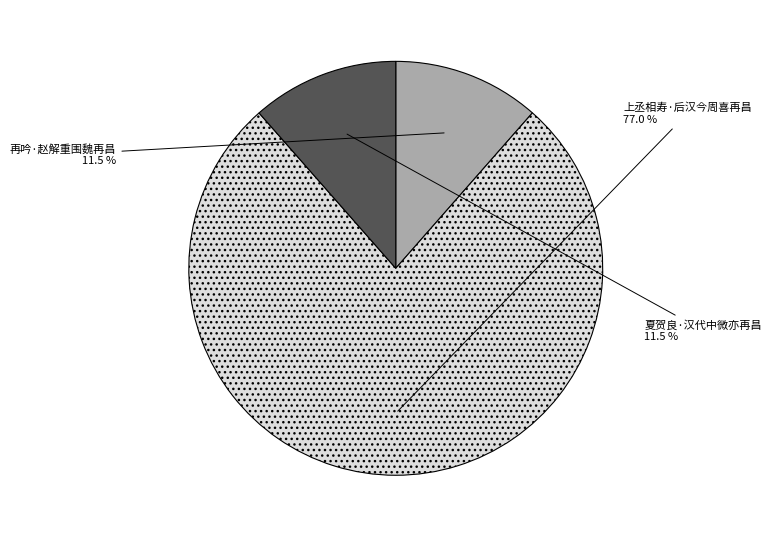

To the nearest percent, what is the combined percentage of 再吟·赵解重围魏再昌 and 夏贺良·汉代中微亦再昌?

23%